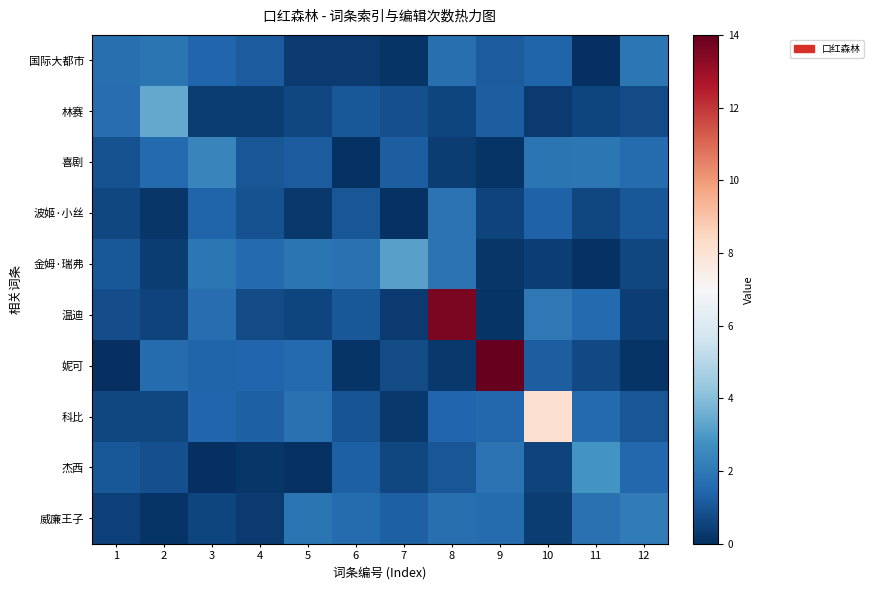

Rank the series by their maximum value, from highest to lowest.

妮可, 温迪, 科比, 林赛, 金姆·瑞弗, 杰西, 喜剧, 威廉王子, 国际大都市, 波姬·小丝